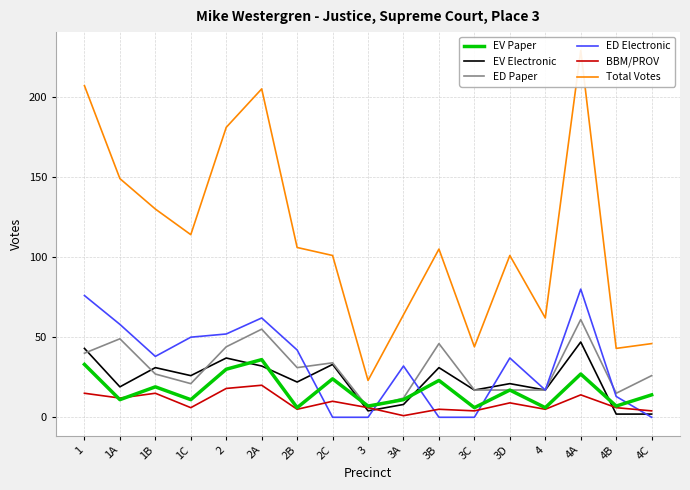

What is the difference between the ED Paper values at 1 and 4?

23